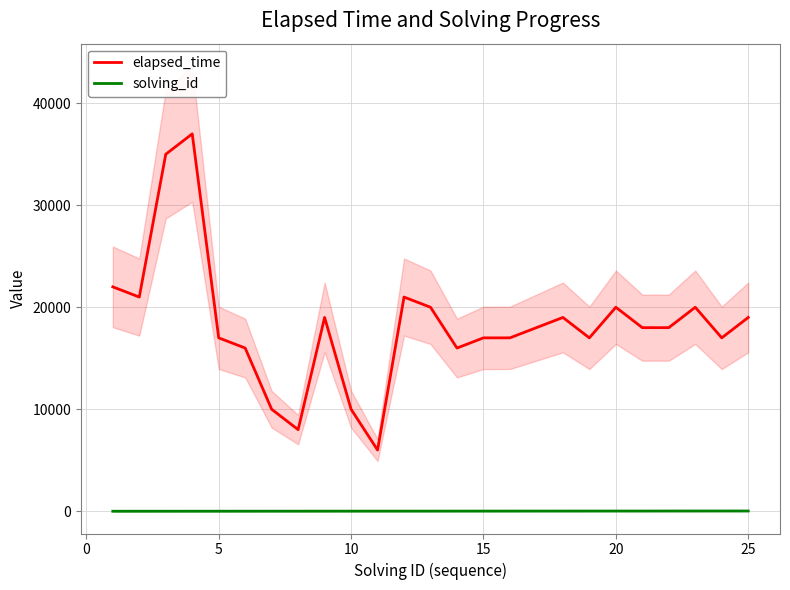

What is the lowest value of the elapsed_time series?

6000